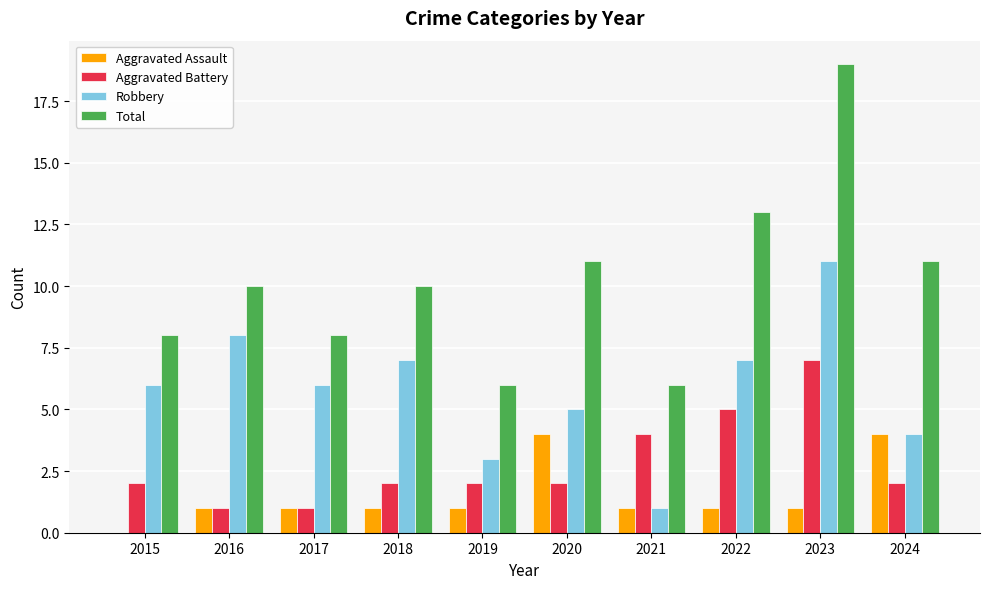

How many Aggravated Battery values are between 2 and 4?

6